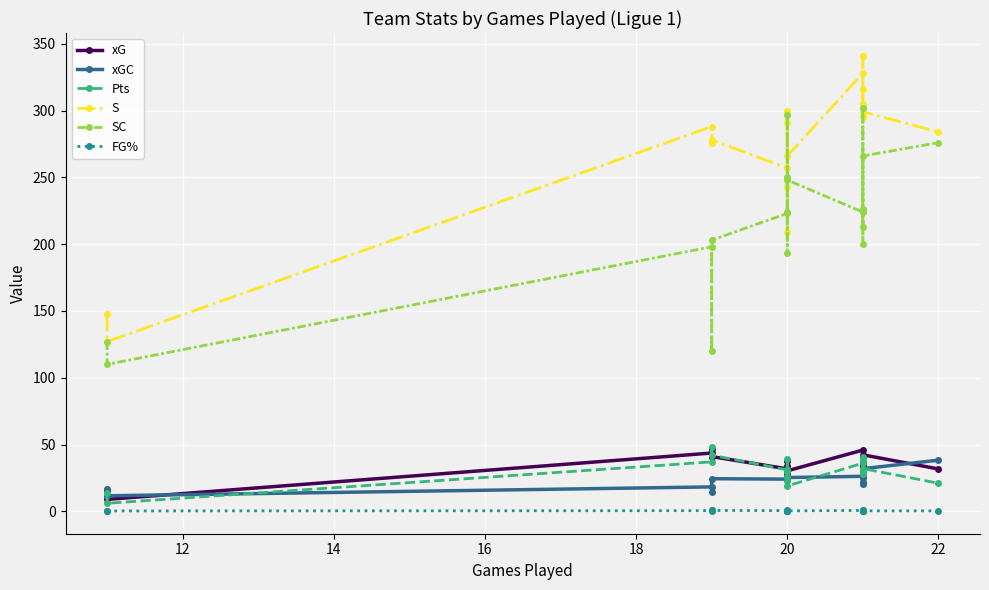

Rank the series by their maximum value, from highest to lowest.

S, SC, Pts, xG, xGC, FG%